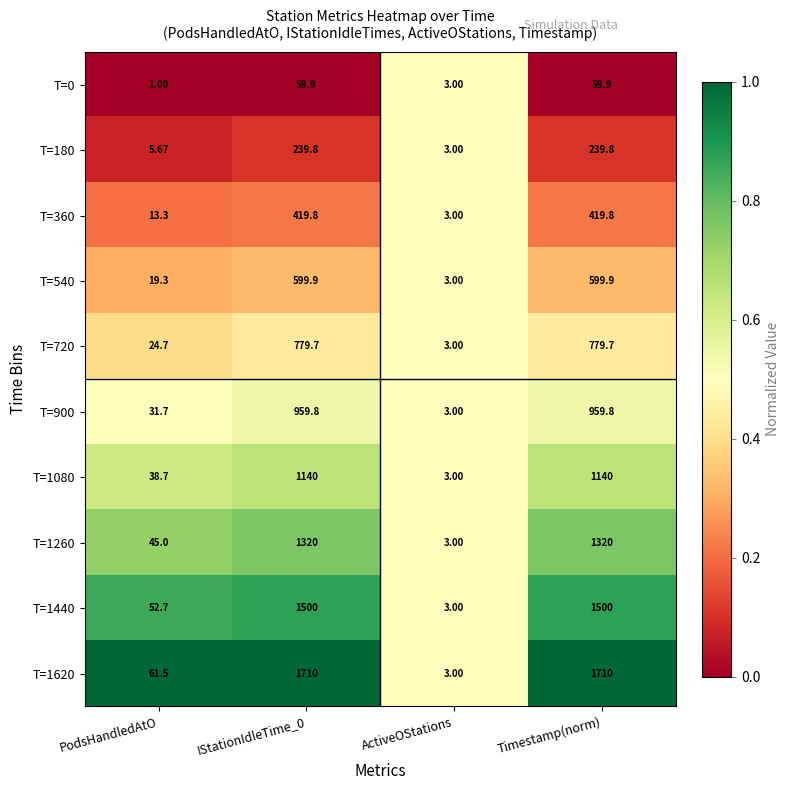

Rank the series by their maximum value, from highest to lowest.

T=1620, T=1440, T=1260, T=1080, T=900, T=720, T=540, T=360, T=180, T=0